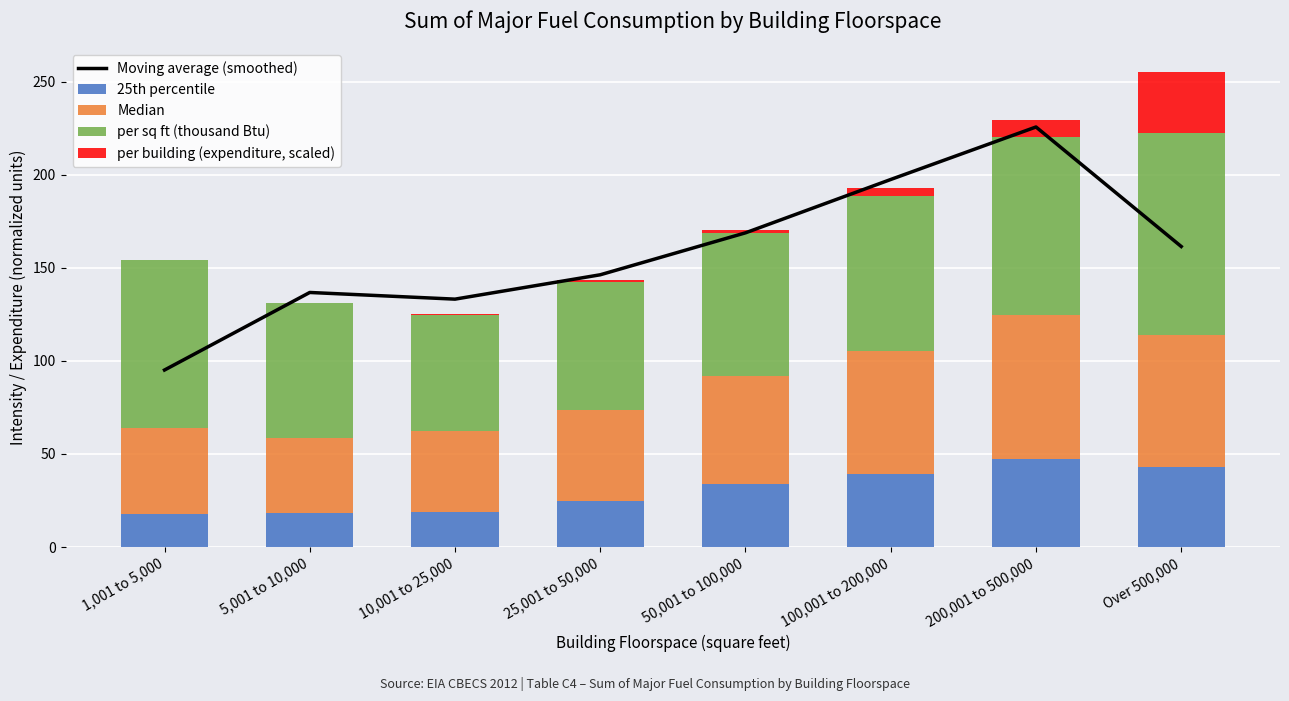

What is the value of the per sq ft (thousand Btu) bar at the 6th from the left?

83.4